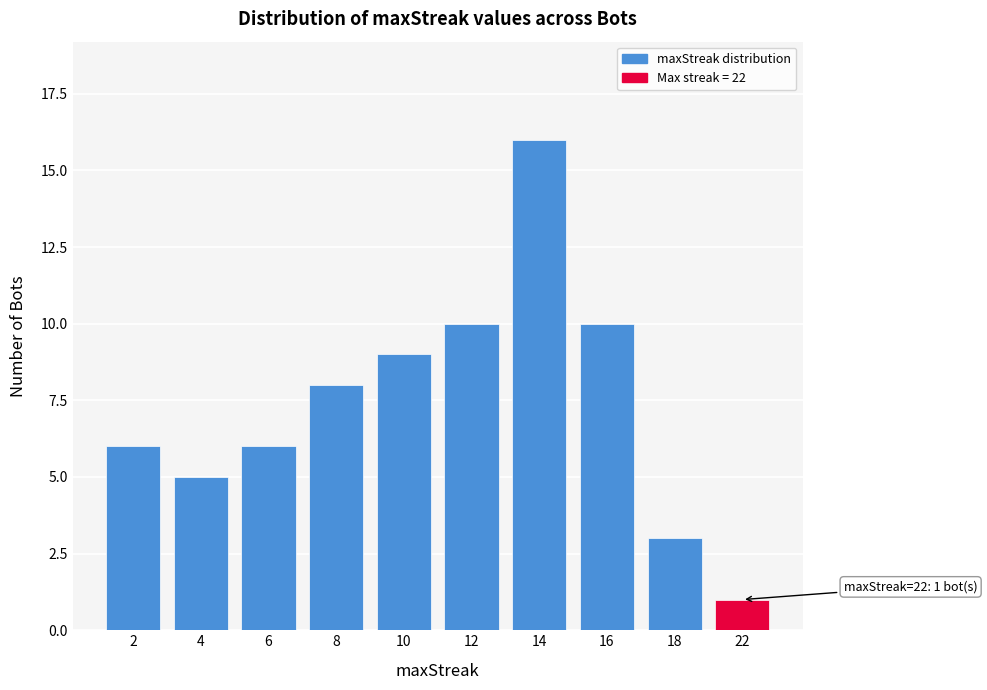

Reading right to left, what are all the values shown in this chart?

22=1	18=3	16=10	14=16	12=10	10=9	8=8	6=6	4=5	2=6